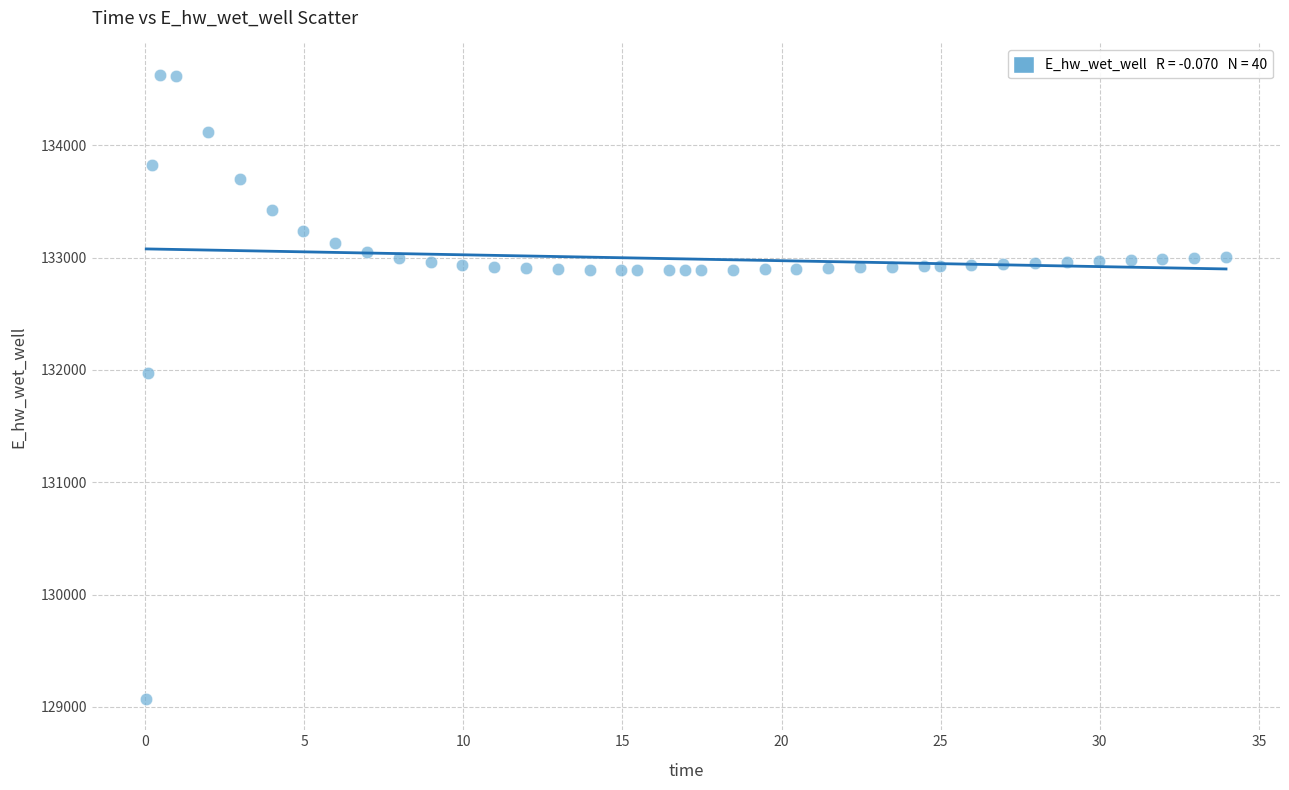

What Y value in the scatter plot is closest to 131849?

131970.0